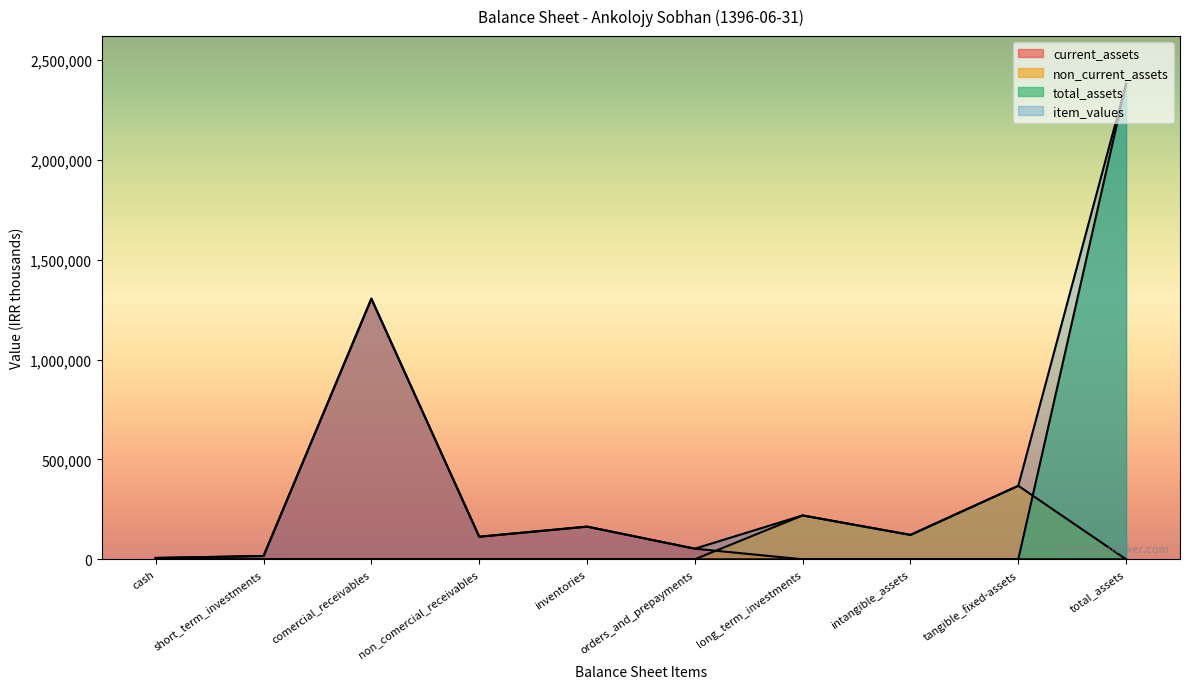

At which category is the sum across all series the highest?

total_assets